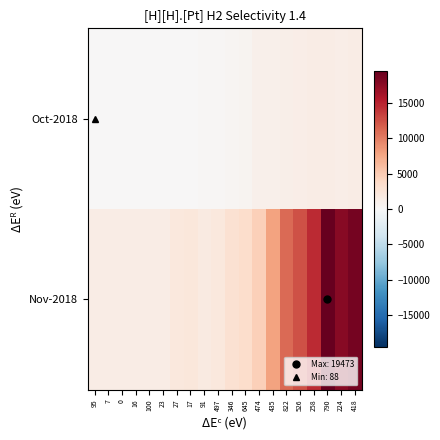

What is the smallest value displayed?

88